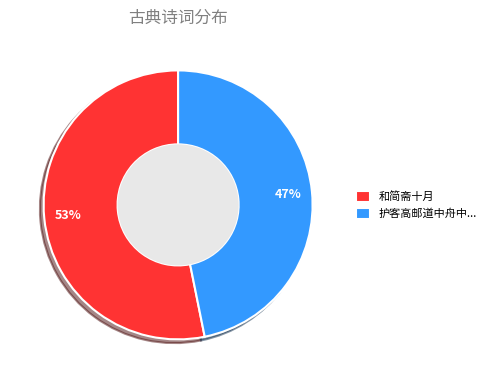

The 护客高邮道中舟中... slice represents 60% of the pie. True or false?

False